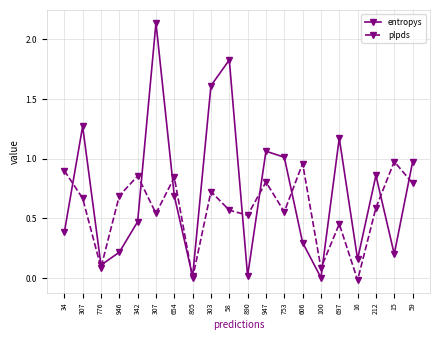

How many lines are shown in the chart?

2